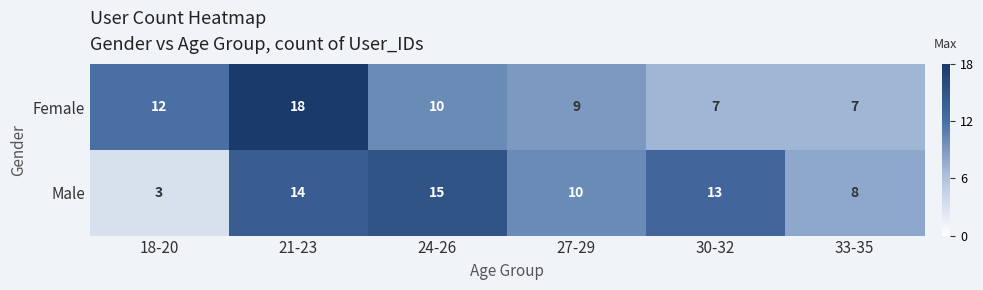

At which label is Female closest to 12?

18-20